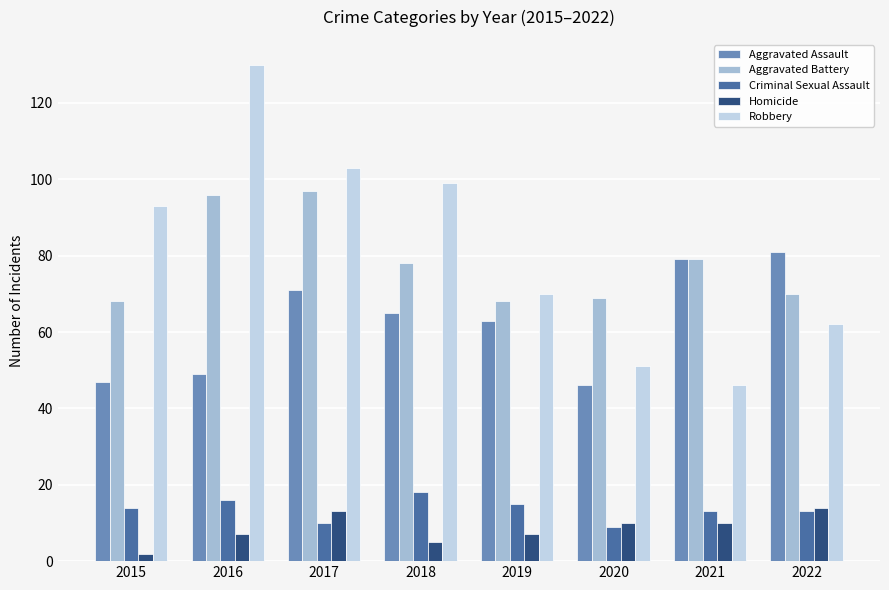

Reading right to left, list all the values displayed in this chart.

Aggravated Assault: 2022=81	2021=79	2020=46	2019=63	2018=65	2017=71	2016=49	2015=47
Aggravated Battery: 2022=70	2021=79	2020=69	2019=68	2018=78	2017=97	2016=96	2015=68
Criminal Sexual Assault: 2022=13	2021=13	2020=9	2019=15	2018=18	2017=10	2016=16	2015=14
Homicide: 2022=14	2021=10	2020=10	2019=7	2018=5	2017=13	2016=7	2015=2
Robbery: 2022=62	2021=46	2020=51	2019=70	2018=99	2017=103	2016=130	2015=93